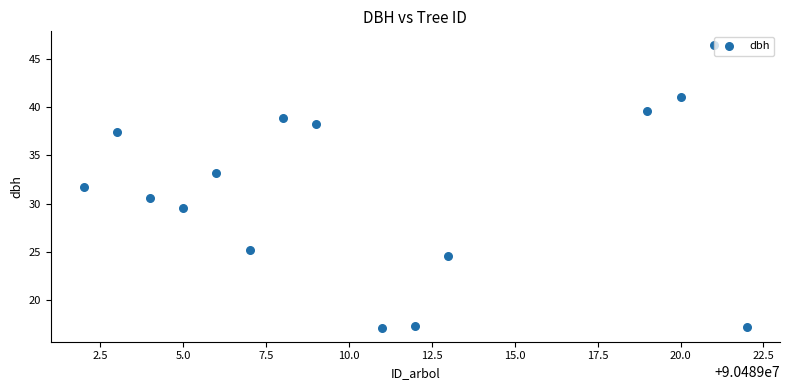

What is the range of X values (max minus min)?

20.0